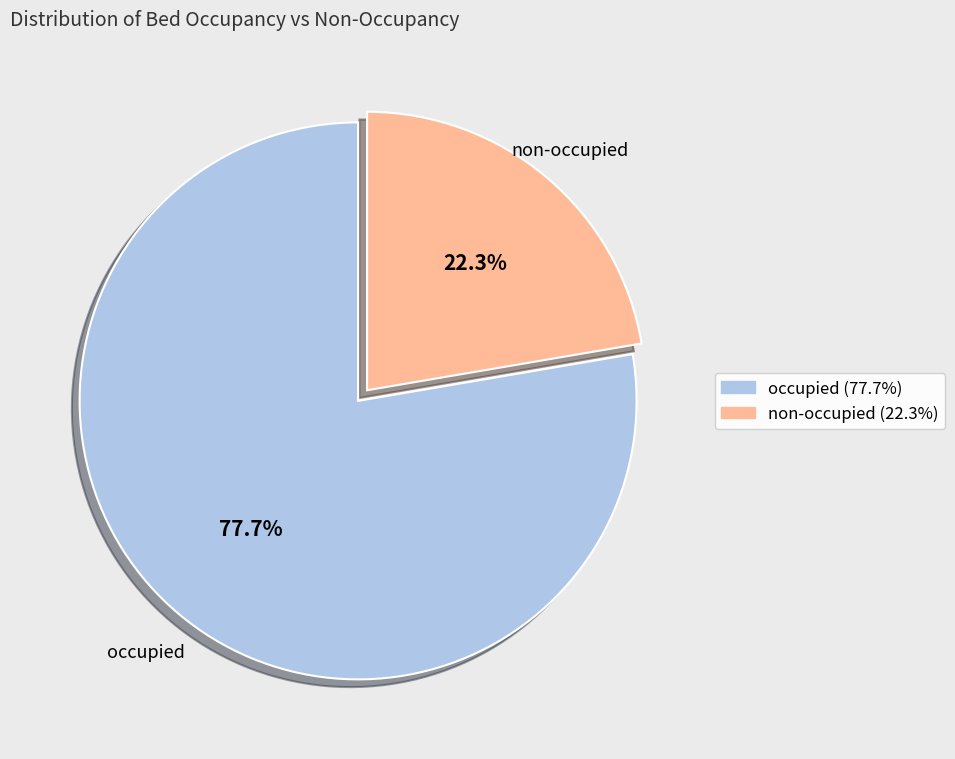

Is there any slice that represents more than half of the pie?

Yes